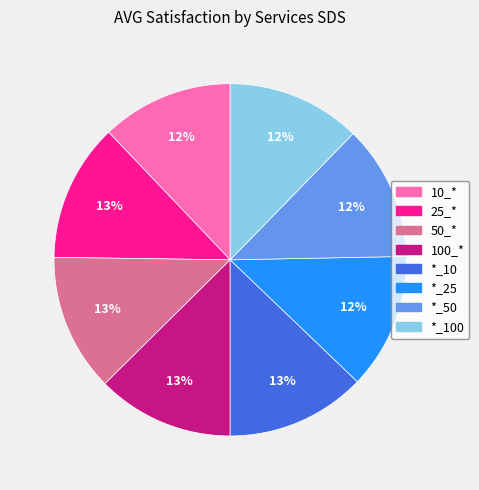

To the nearest percent, what is the average slice percentage?

12%